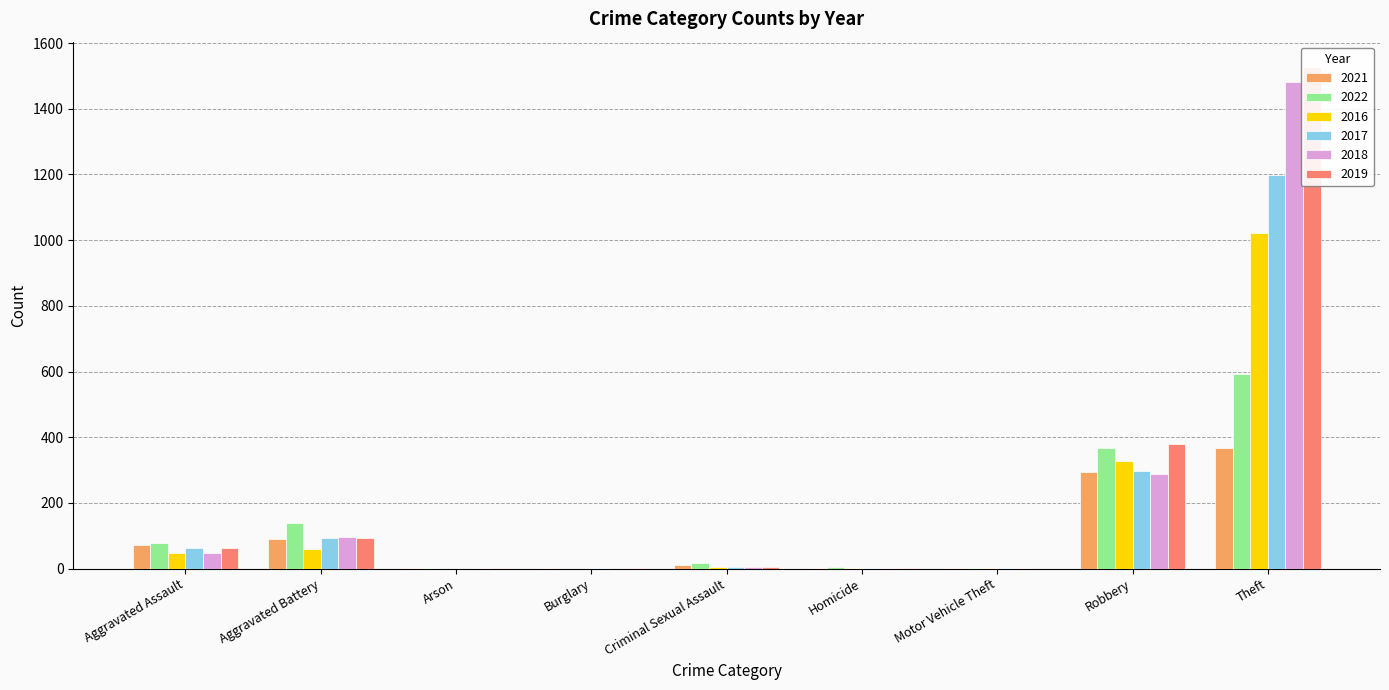

How many values in 2018 are above zero?

8